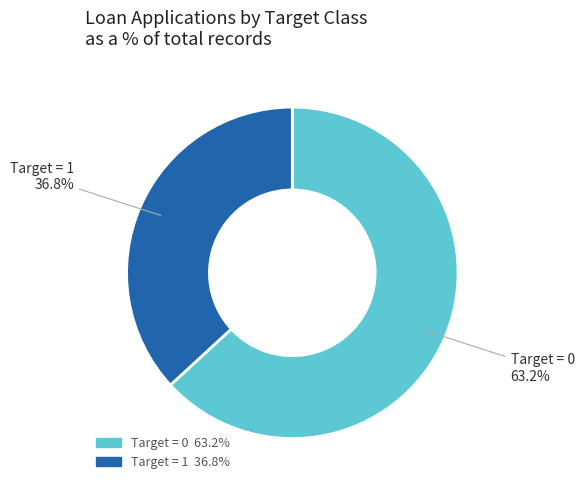

Is it true that Target = 1 is 37% of the pie?

True